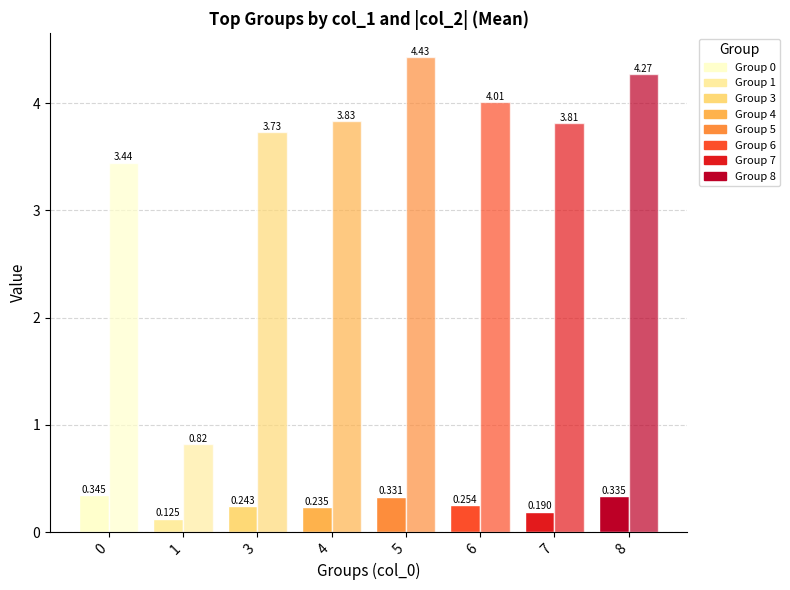

At which category is the sum across all series the highest?

5